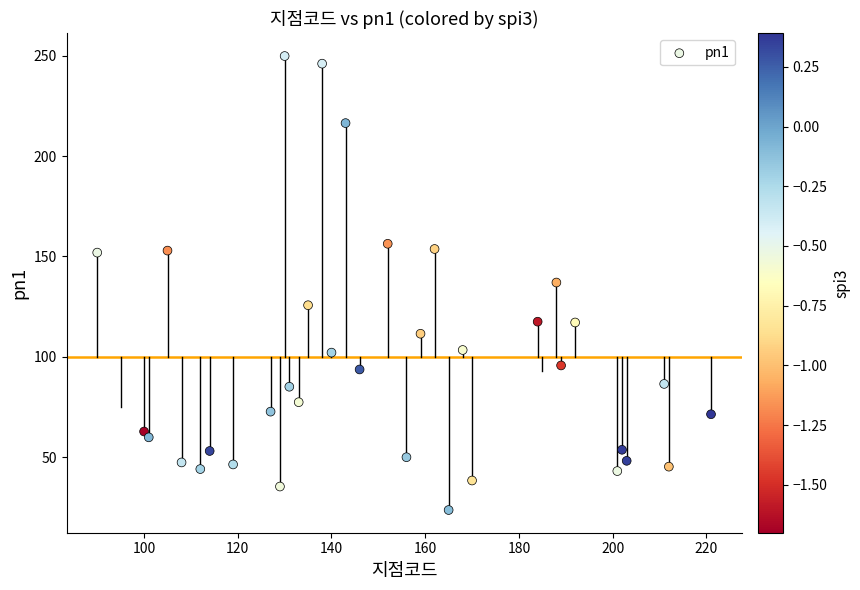

What is the range of Y values (max minus min)?

226.1